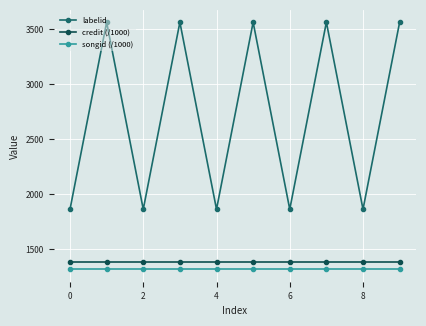

What is the value of the credit (/1000) point at the 4th from the left?

1382.2